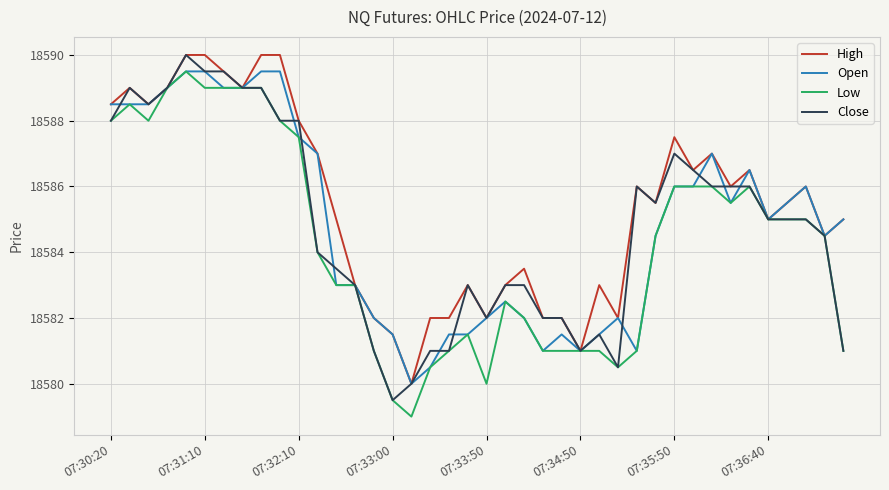

What is the maximum value for Open?

18589.5